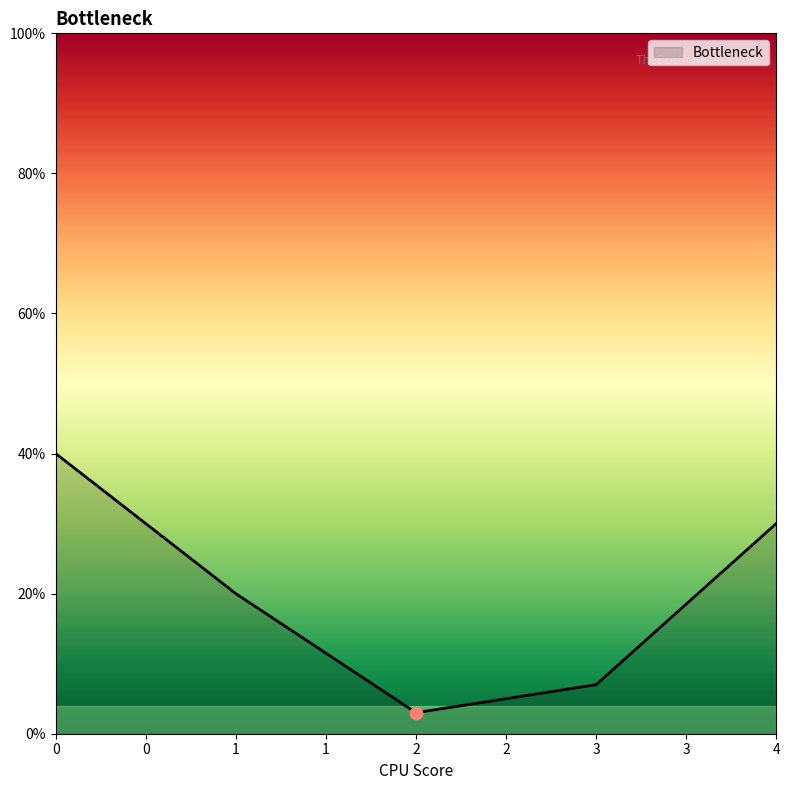

What is the change in value from 3 to 4?

+0.2